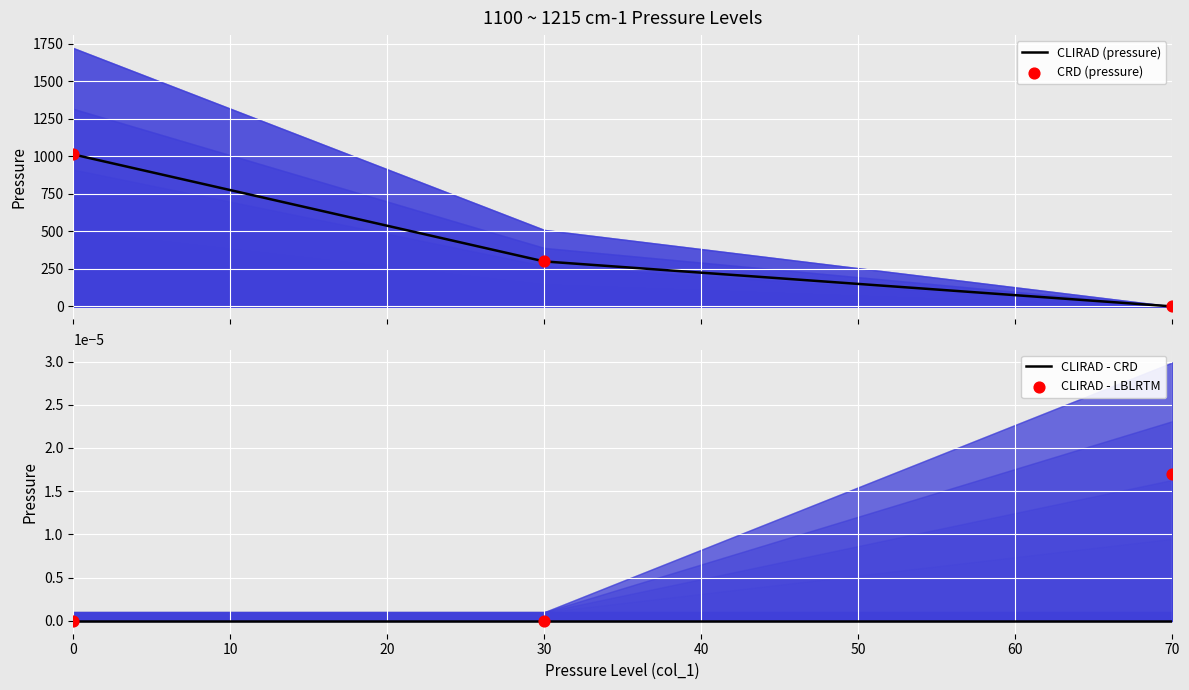

Which series reaches the maximum Y coordinate?

CLIRAD (pressure)